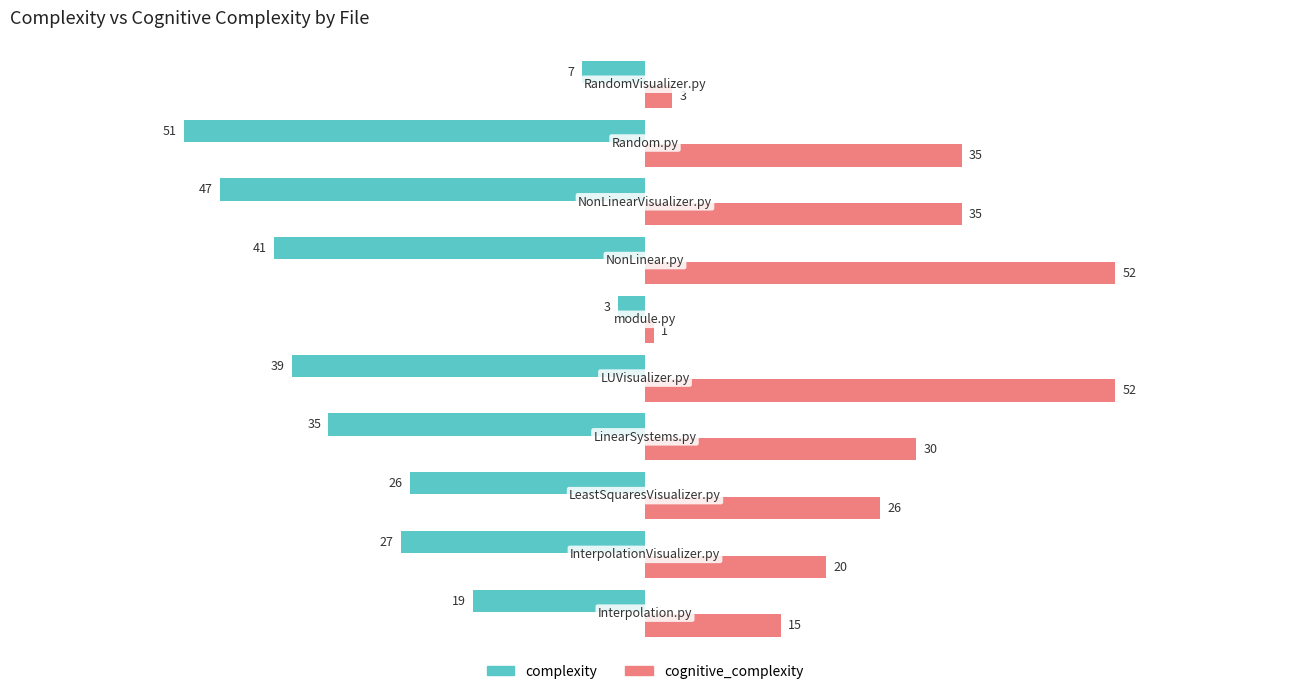

What is the minimum value shown in the chart?

-51